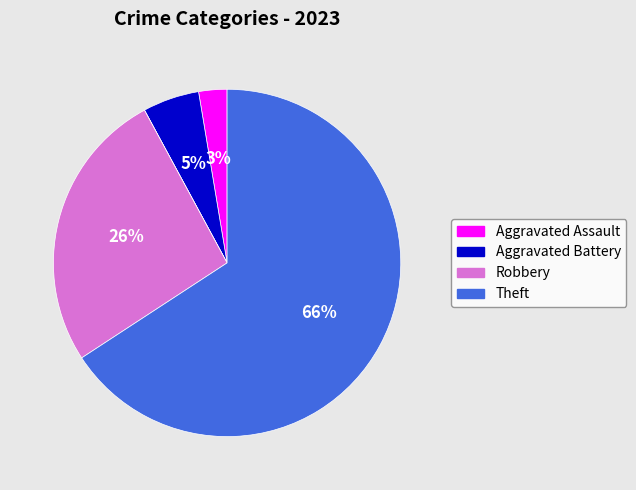

To the nearest percent, what is the difference between the largest and smallest slice percentages?

66%